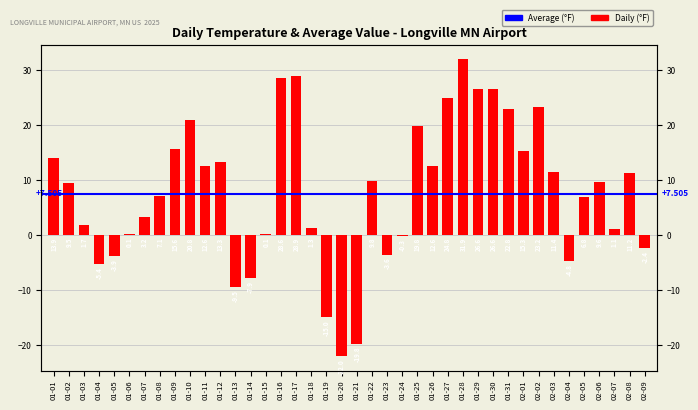

Rank the categories by value from highest to lowest.

01-28, 01-17, 01-16, 01-29, 01-30, 01-27, 02-02, 01-31, 01-10, 01-25, 01-09, 02-01, 01-01, 01-12, 01-11, 01-26, 02-03, 02-08, 01-22, 02-06, 01-02, 01-08, 02-05, 01-07, 01-03, 01-18, 02-07, 01-06, 01-15, 01-24, 02-09, 01-23, 01-05, 02-04, 01-04, 01-14, 01-13, 01-19, 01-21, 01-20